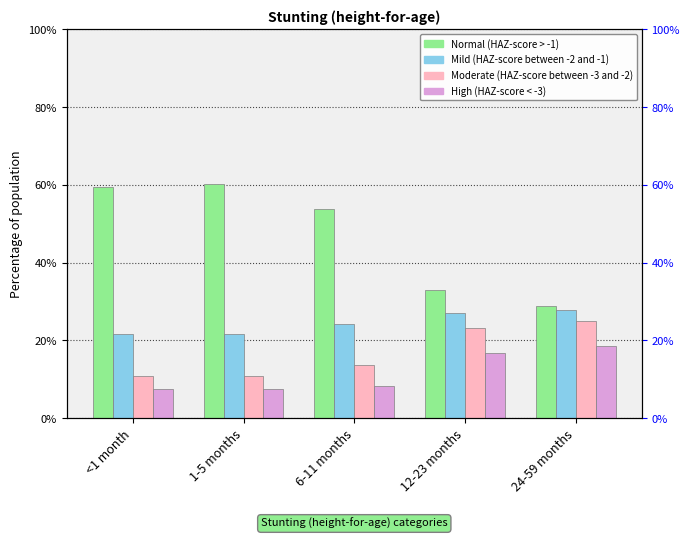

At which category is the sum across all series the highest?

6-11 months